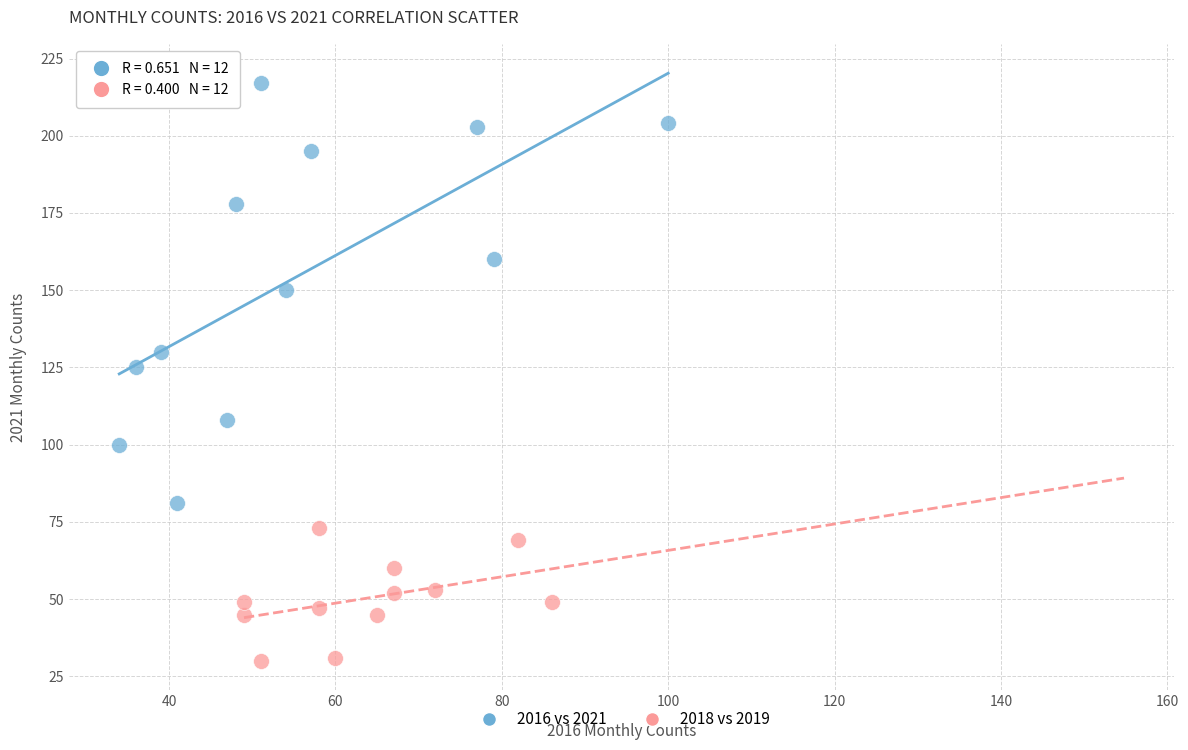

Which series reaches the maximum Y coordinate?

2016 vs 2021